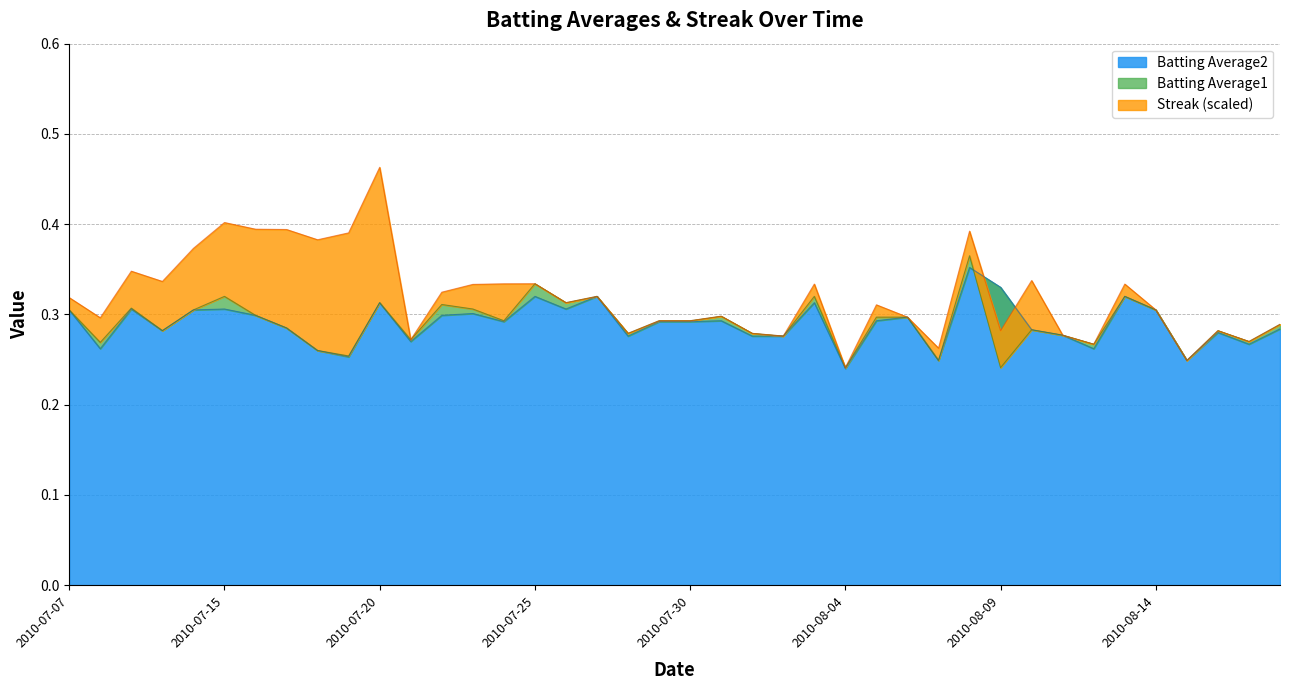

Rank the series at 2010-07-30 from lowest to highest value.

Batting Average2, Batting Average1